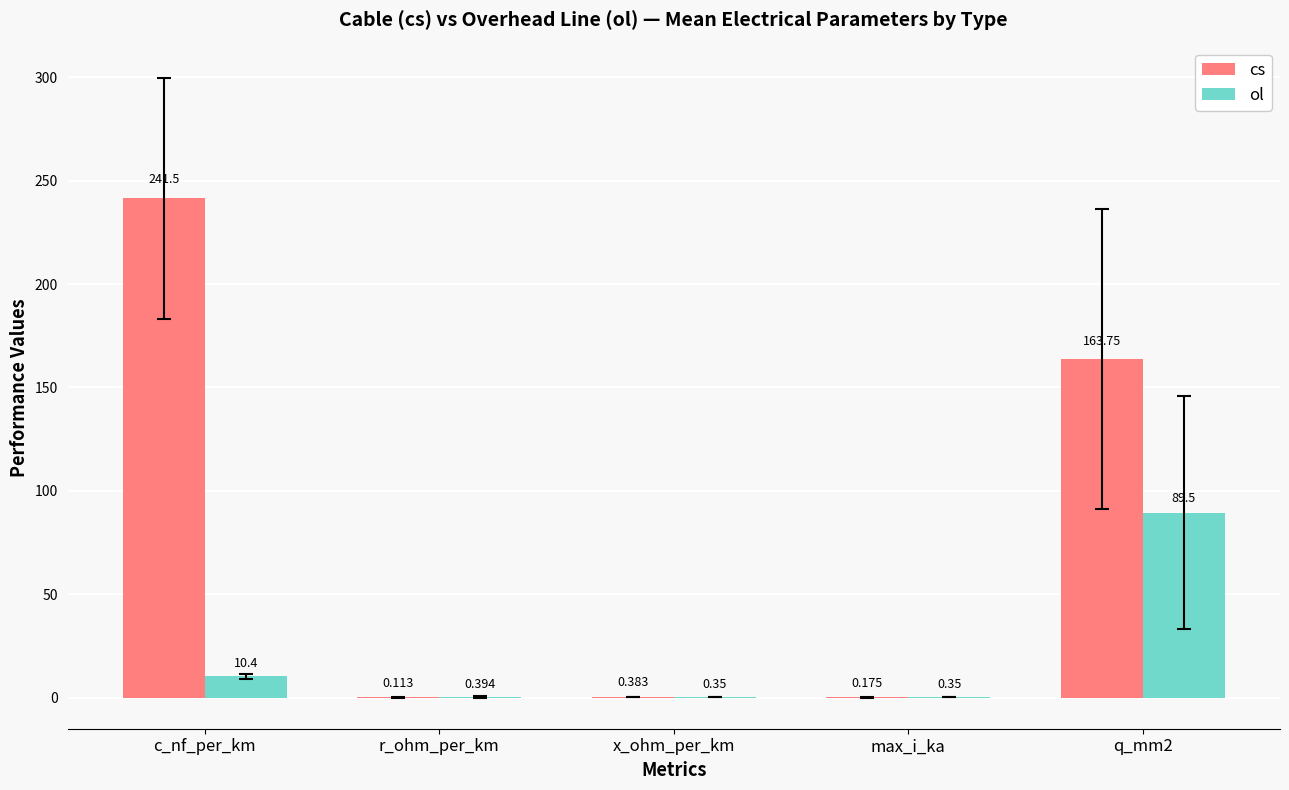

Is the value of ol at max_i_ka greater than the value of cs at c_nf_per_km?

No